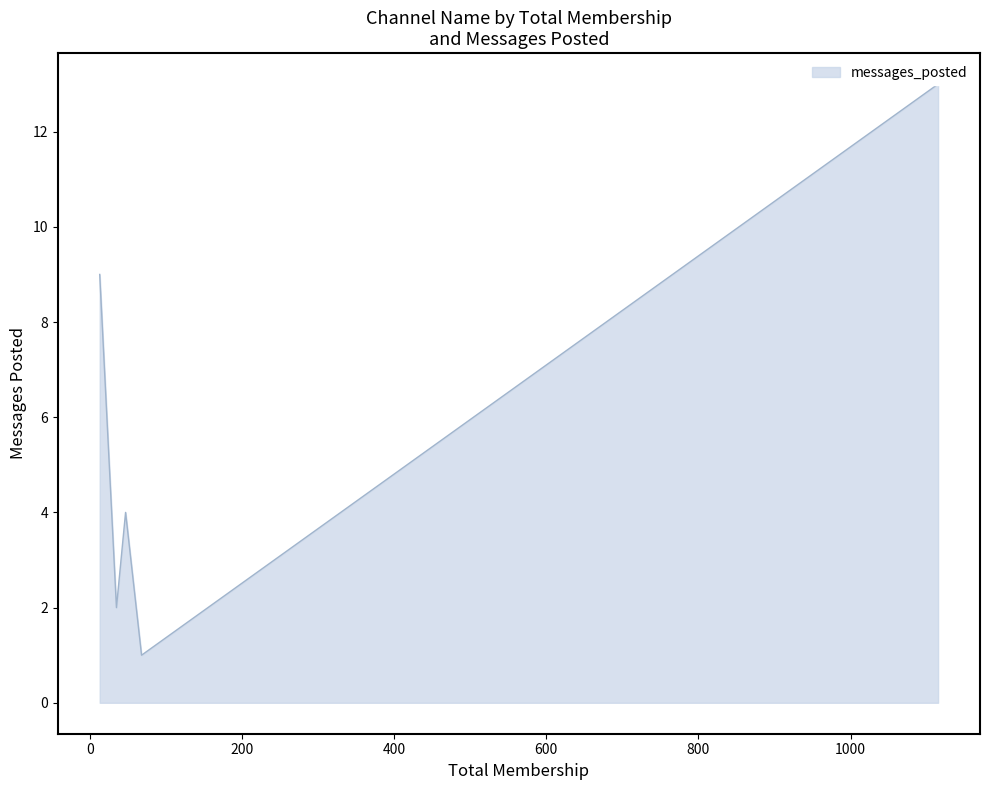

List the labels in order of value, smallest first.

GovDS, AS_STO, GSSconf2019, Faststream, General